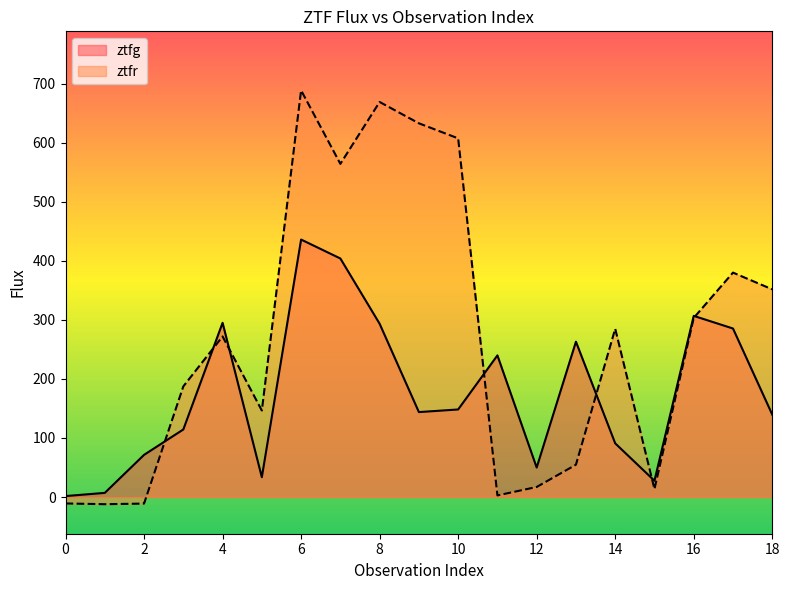

What is the difference between the ztfr values at 13 and 11?

52.0